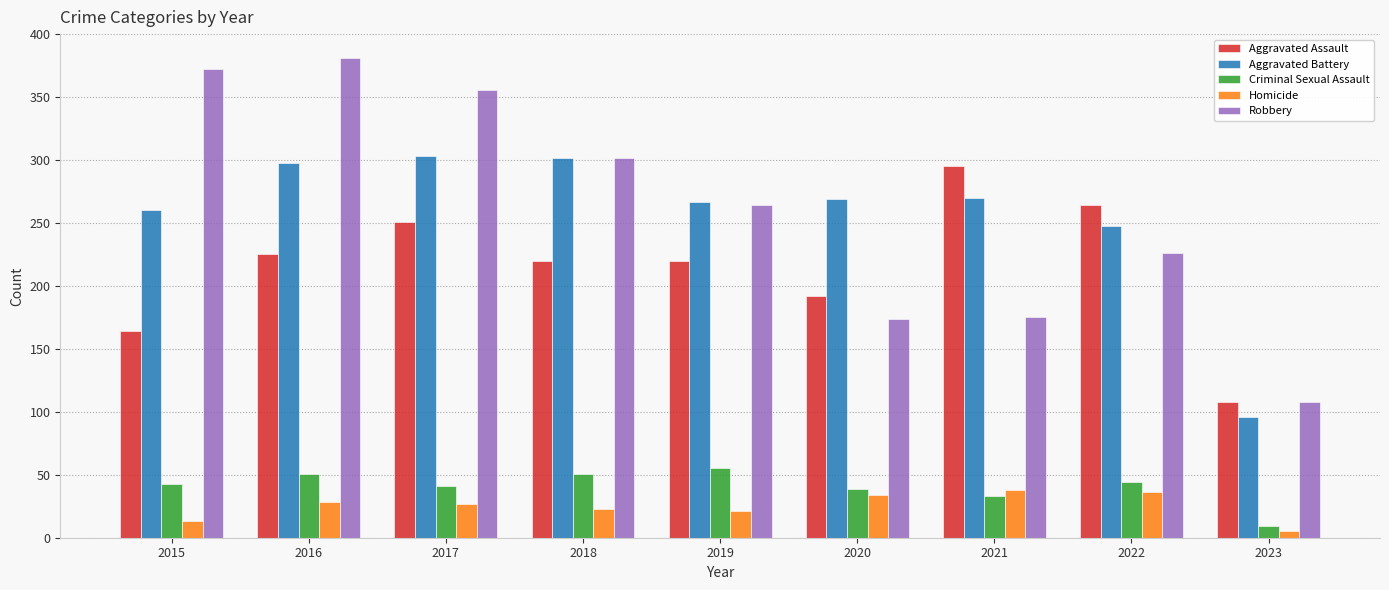

What is the difference between the highest and lowest values at 2023?

103